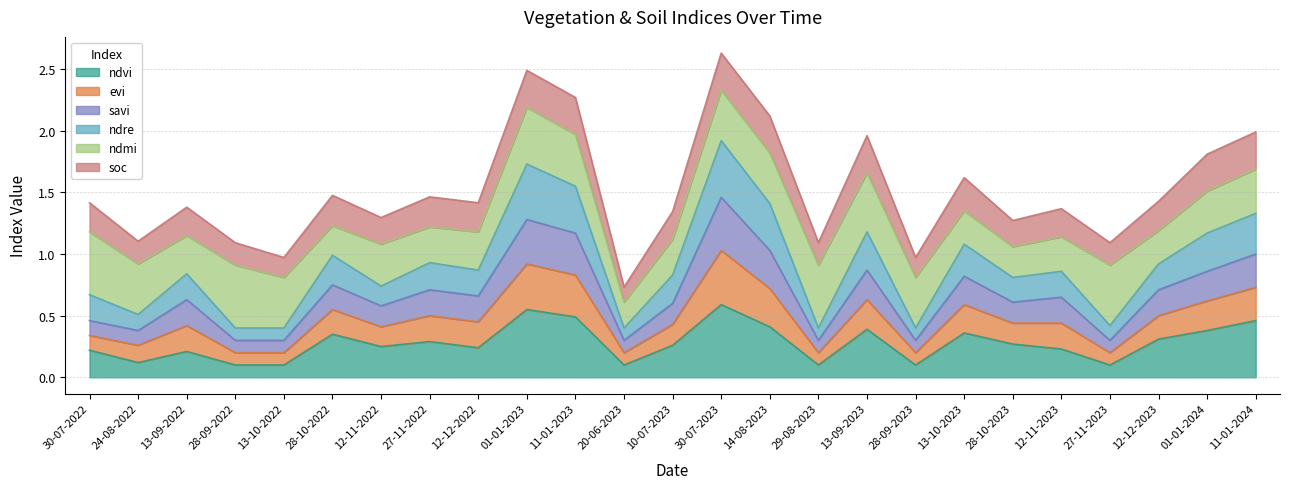

Does the chart display data point markers on the line(s)?

No